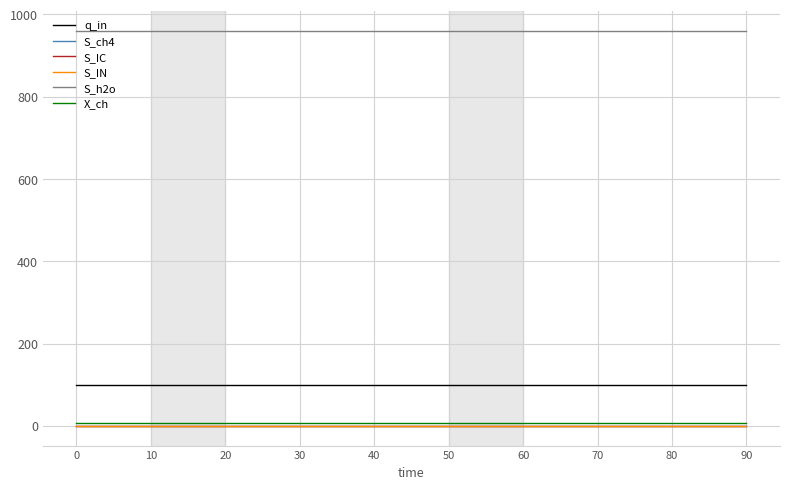

Rank the categories by q_in value from lowest to highest.

0, 10, 20, 30, 40, 50, 60, 70, 80, 90